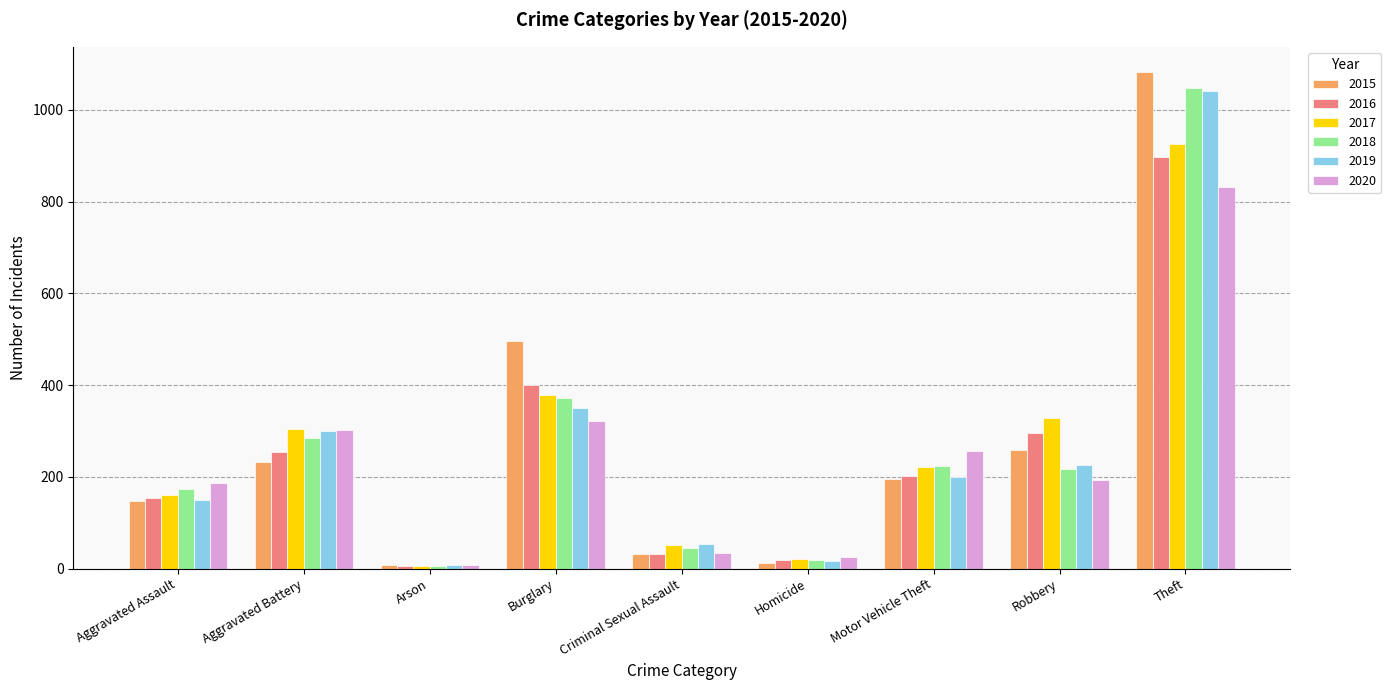

Reading left to right, extract all data points from this chart.

2015: 147	232	8	496	31	13	195	258	1083
2016: 153	254	6	400	32	18	202	296	898
2017: 161	305	6	379	51	22	221	329	925
2018: 173	284	5	372	45	18	224	218	1047
2019: 149	300	7	349	54	17	200	225	1040
2020: 187	303	9	321	34	25	256	194	832